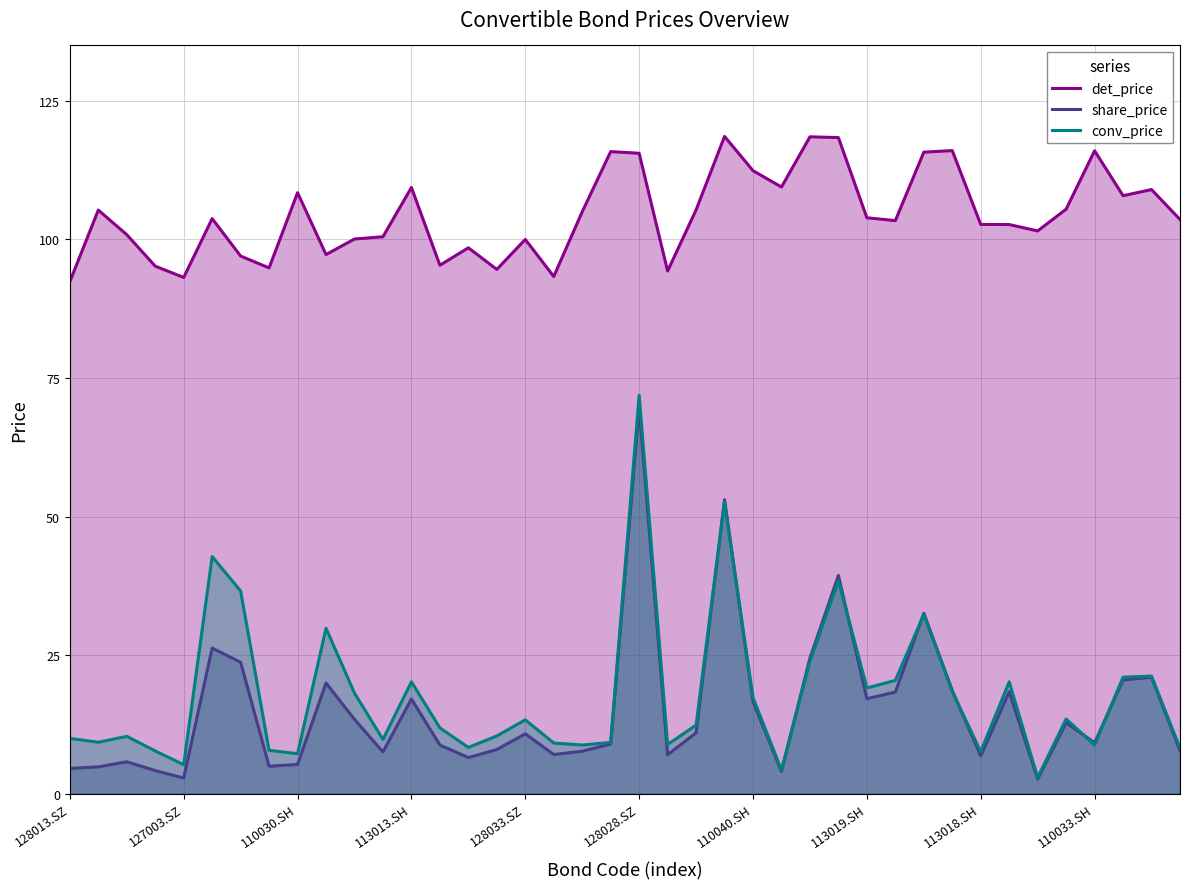

What are all the series names shown in the legend?

det_price, share_price, conv_price